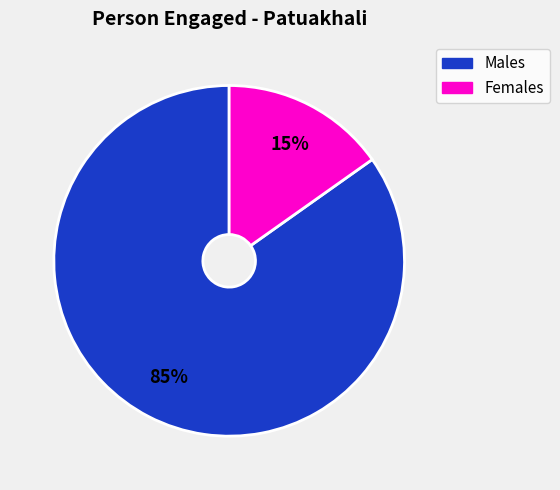

To the nearest percent, what is the difference between the largest and smallest slice percentages?

70%